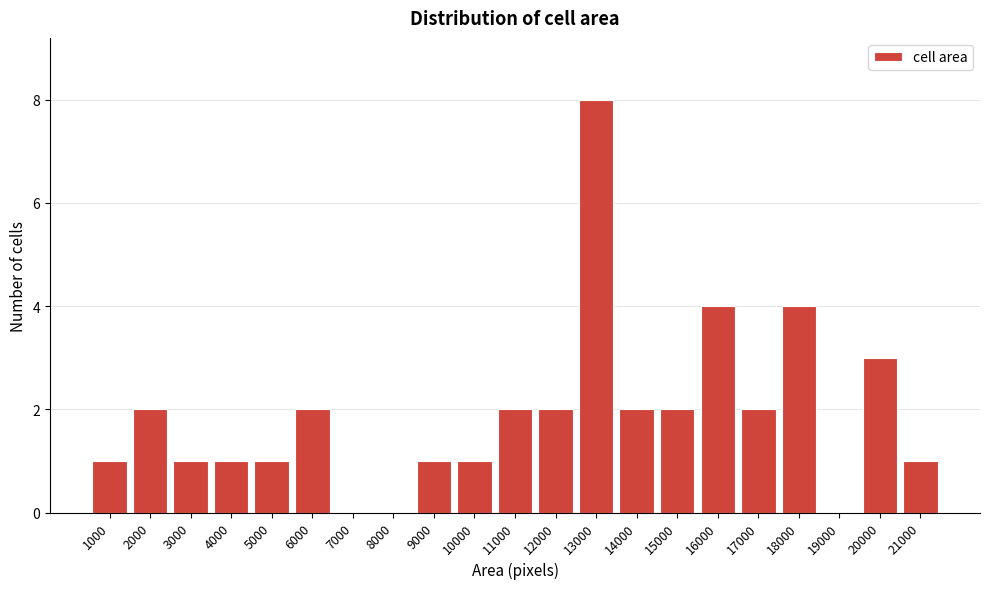

Reading left to right, transcribe all the data shown in this chart.

1000=1	2000=2	3000=1	4000=1	5000=1	6000=2	7000=0	8000=0	9000=1	10000=1	11000=2	12000=2	13000=8	14000=2	15000=2	16000=4	17000=2	18000=4	19000=0	20000=3	21000=1